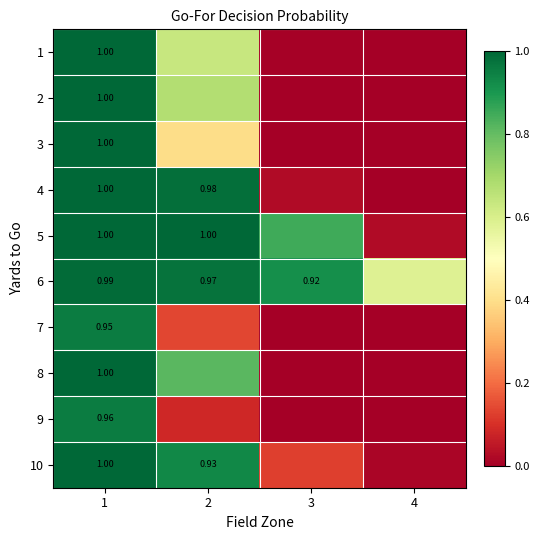

What is the difference between the maximum and minimum values in the 6 series?

0.4